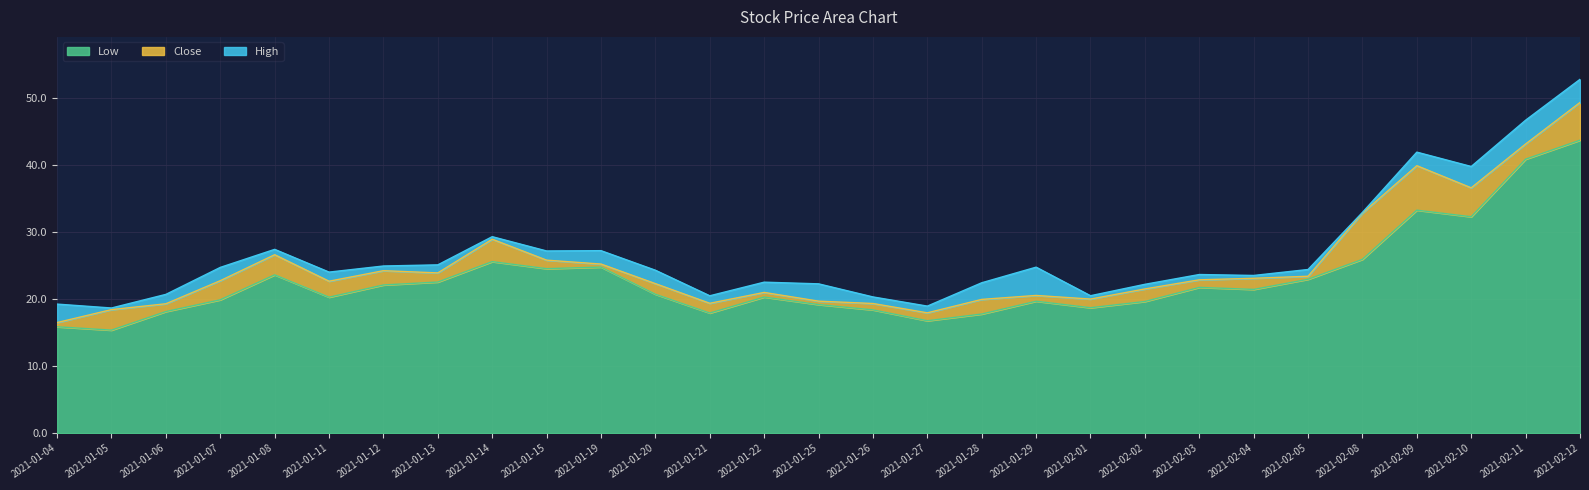

Rank the series at 2021-01-14 from lowest to highest value.

Low, Close, High